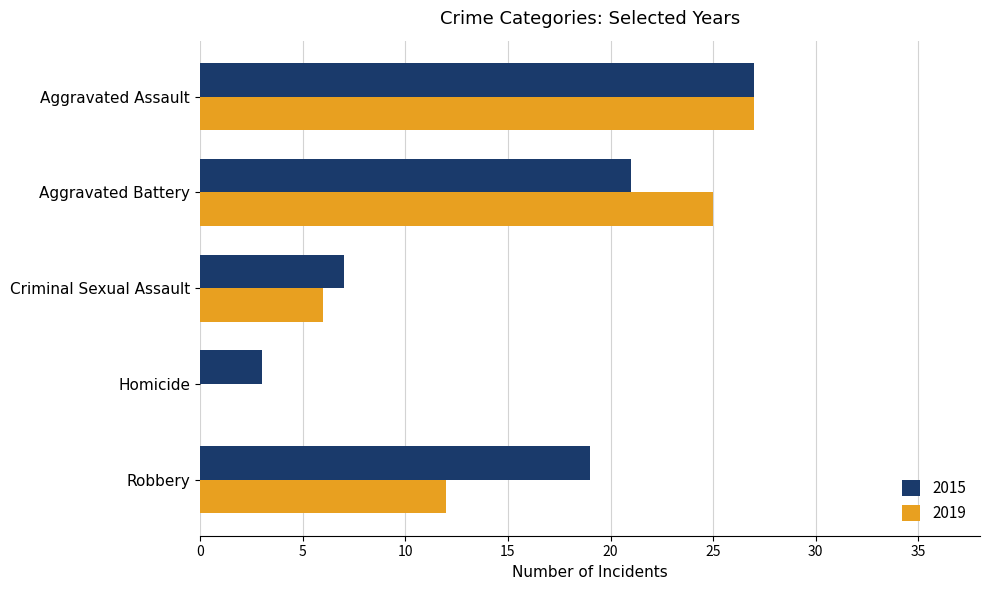

Where is 2015 nearest to the value 15?

Robbery